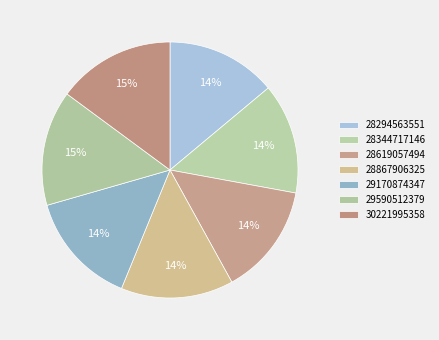

Which slice is the largest?

30221995358